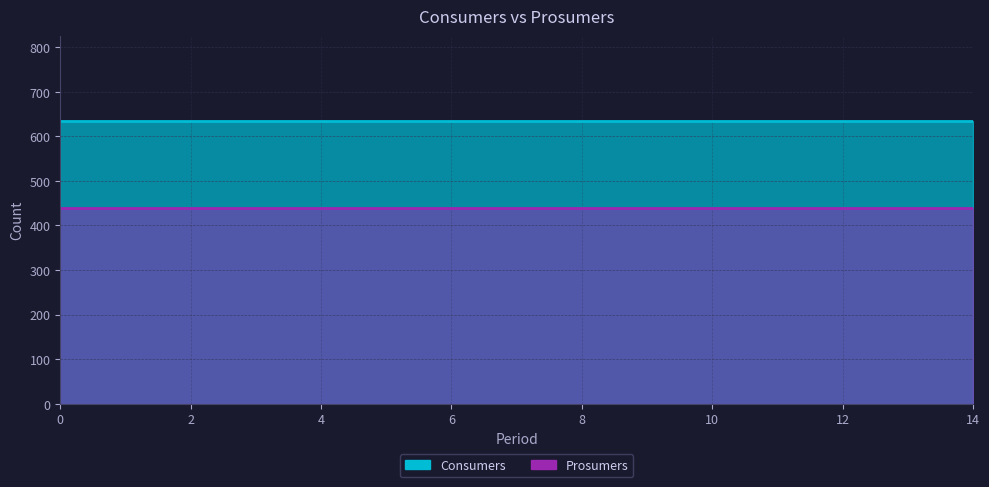

How many lines are shown in the chart?

2